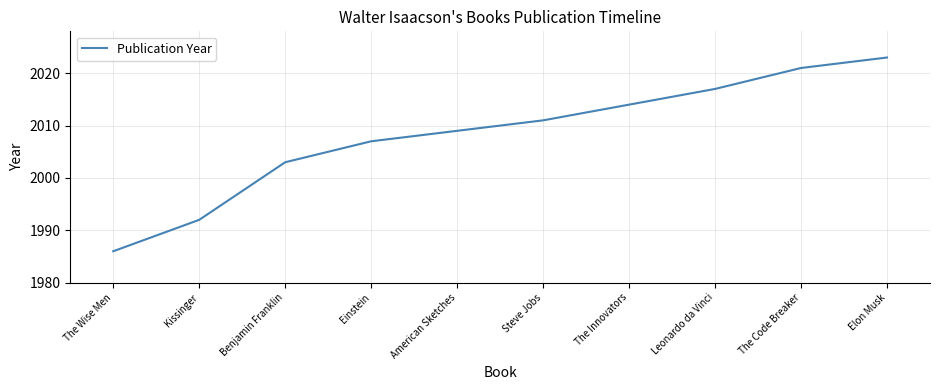

Is it true that the value at The Innovators is 2014?

True